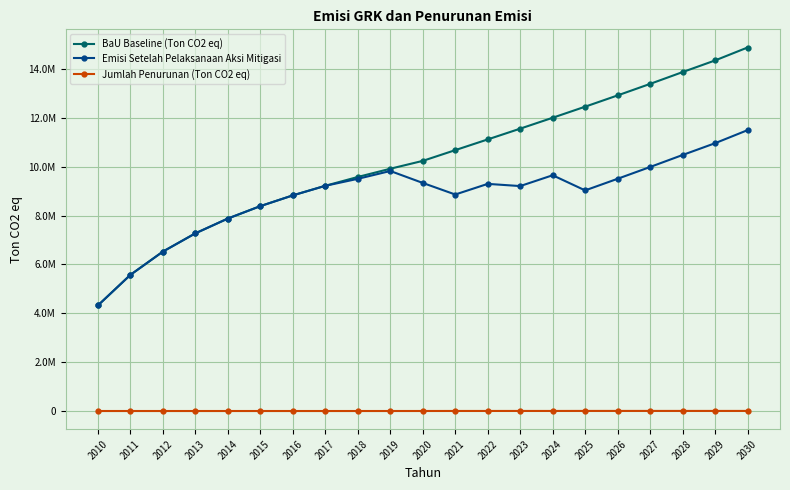

True or false: BaU Baseline (Ton CO2 eq) has a value of 9913500.0 at 2019.

True